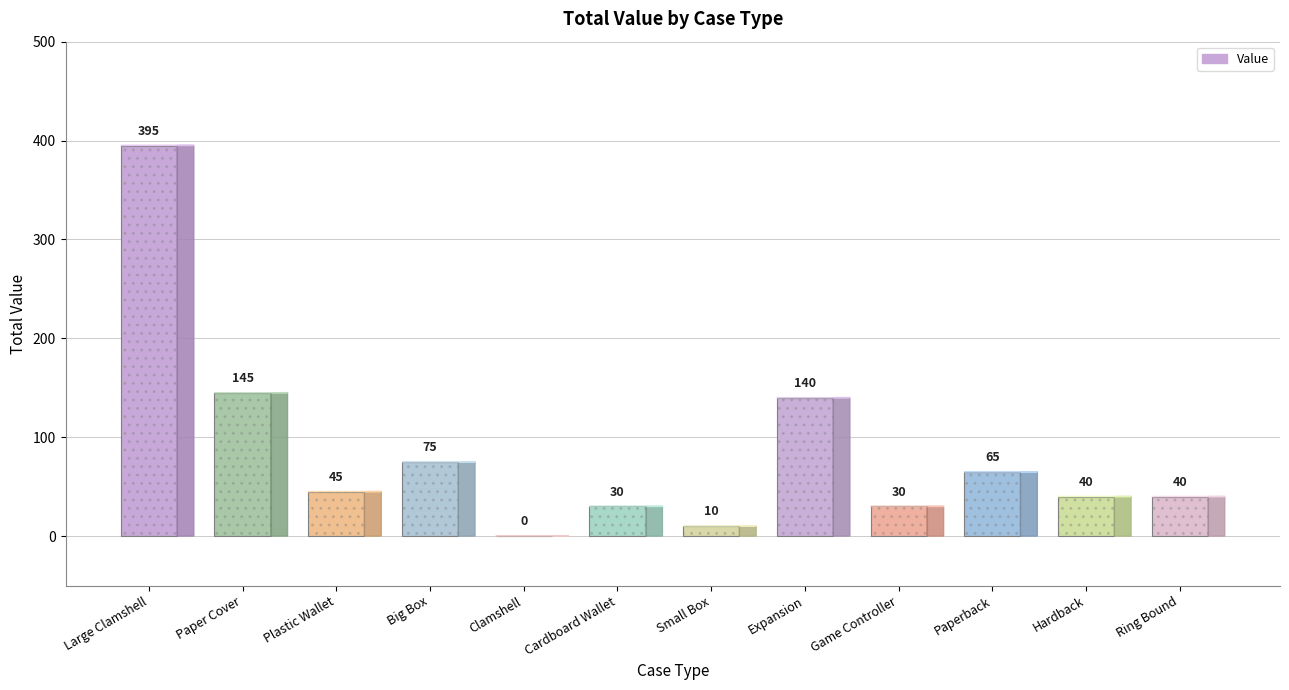

Reading left to right, transcribe all the data shown in this chart.

Large Clamshell=395	Paper Cover=145	Plastic Wallet=45	Big Box=75	Clamshell=0	Cardboard Wallet=30	Small Box=10	Expansion=140	Game Controller=30	Paperback=65	Hardback=40	Ring Bound=40